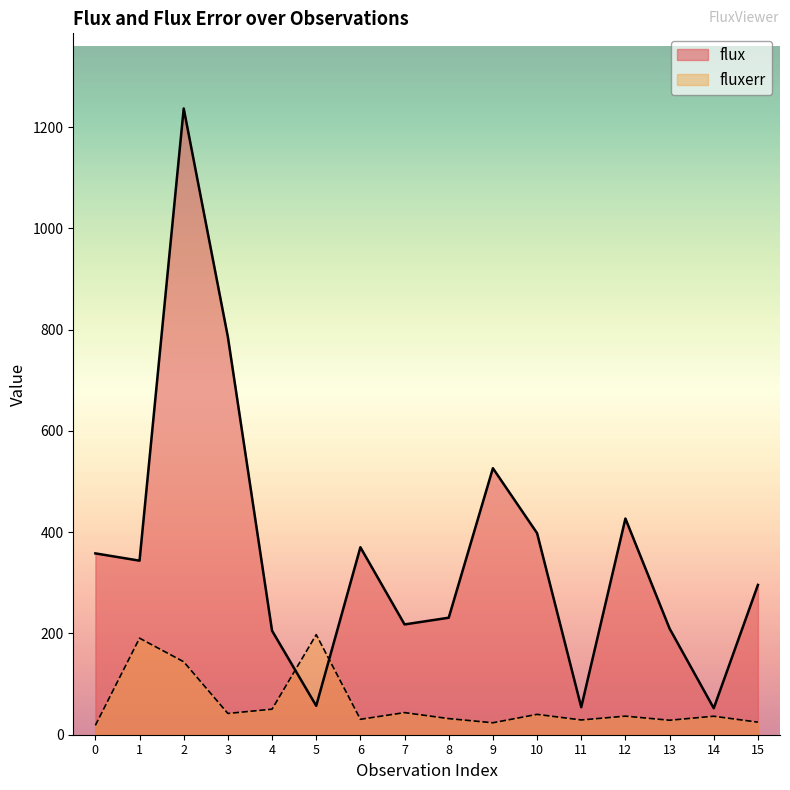

Is it true that fluxerr equals 36.5 at 14?

True